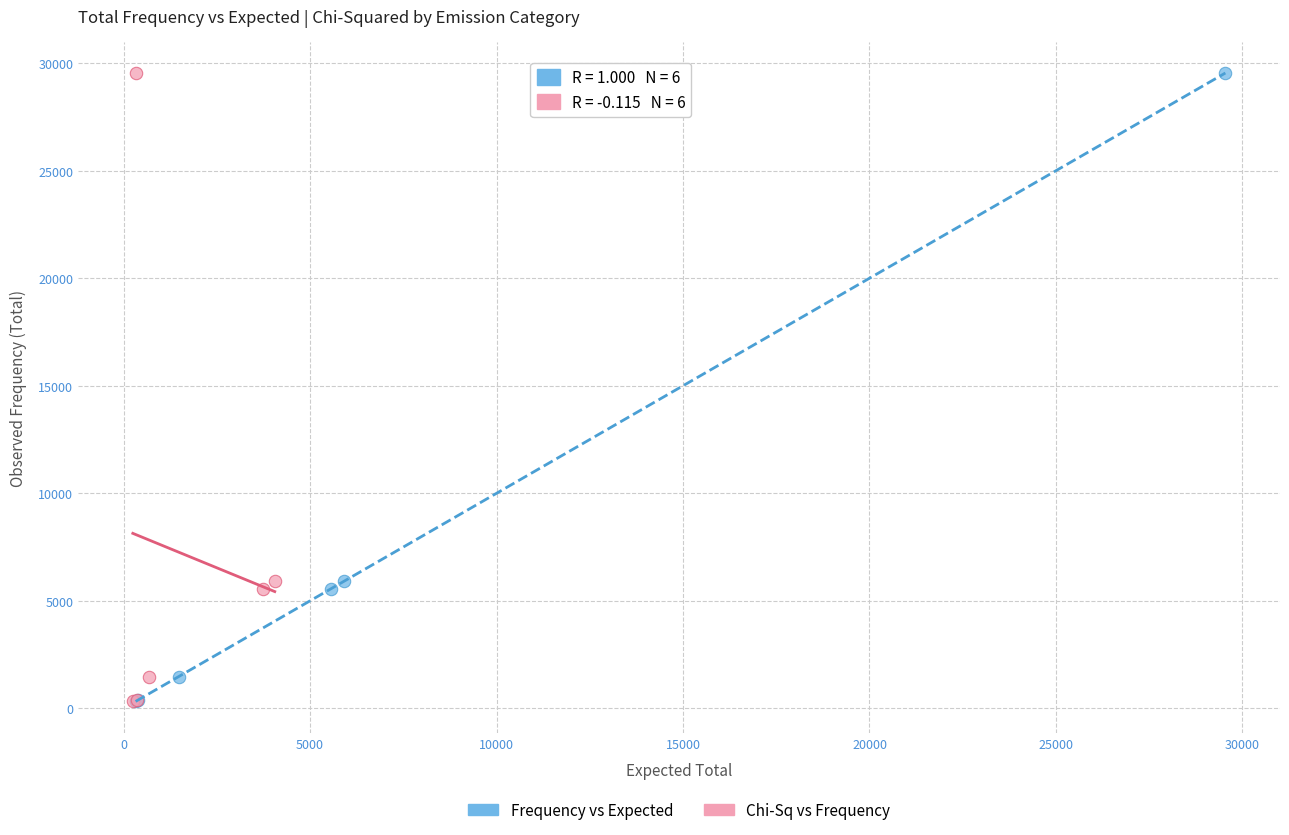

What are all the series names shown in the legend?

Frequency vs Expected, Chi-Sq vs Frequency